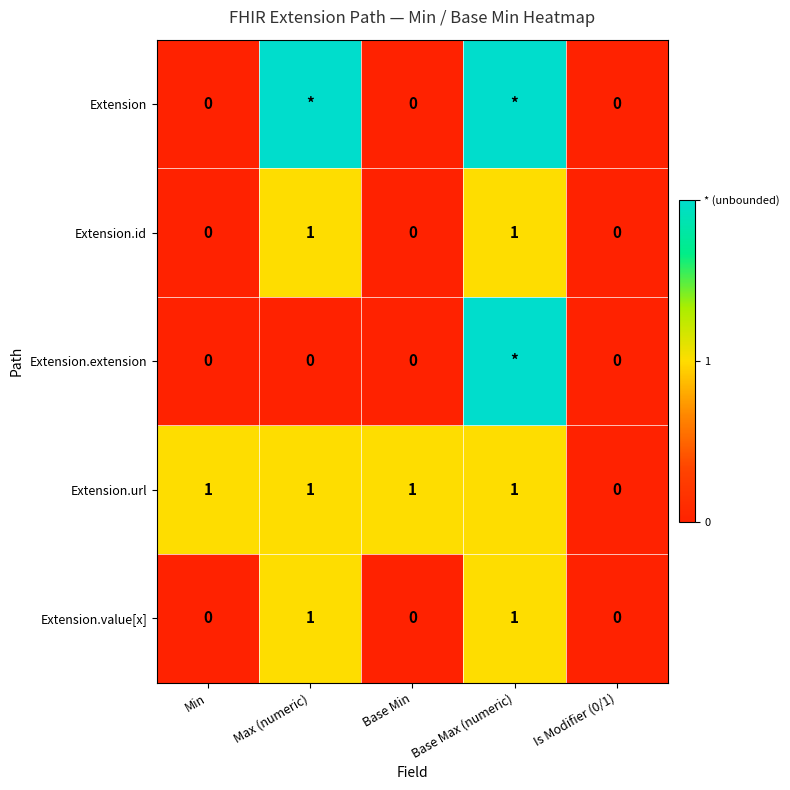

Count the Extension.url values in the range 1 to 2.

4